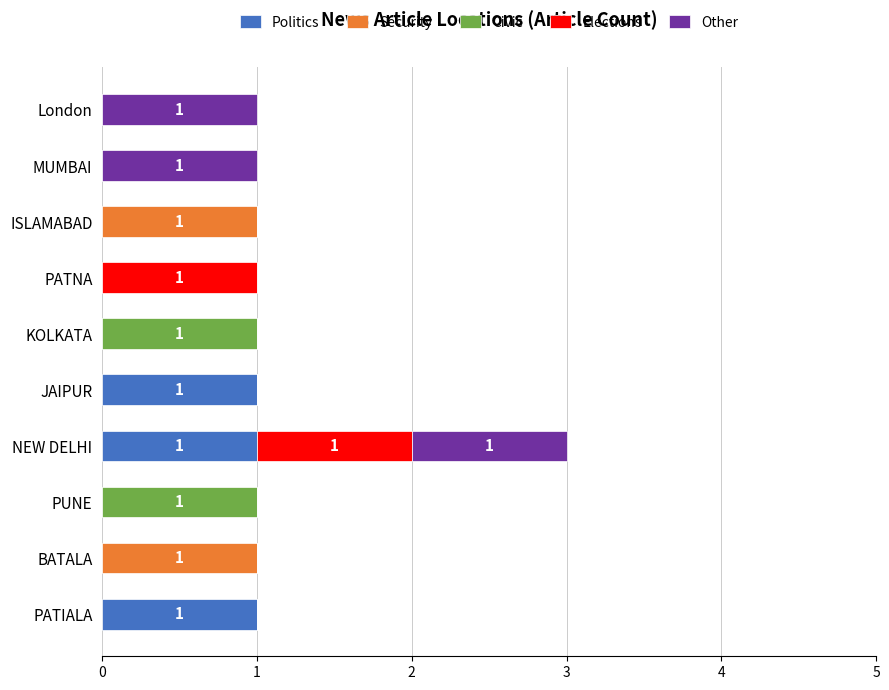

The value of Politics at ISLAMABAD is -1. True or false?

False